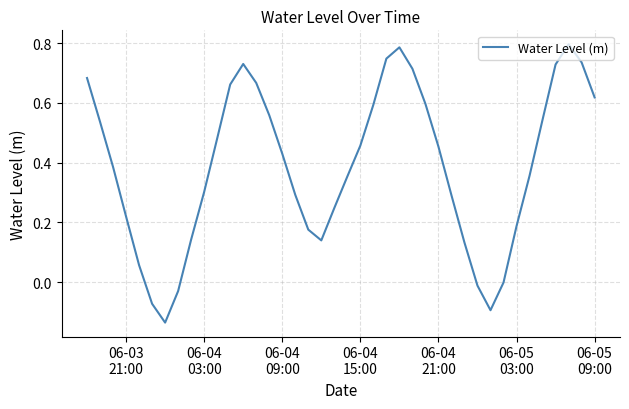

What is the difference between the maximum and minimum values?

0.9